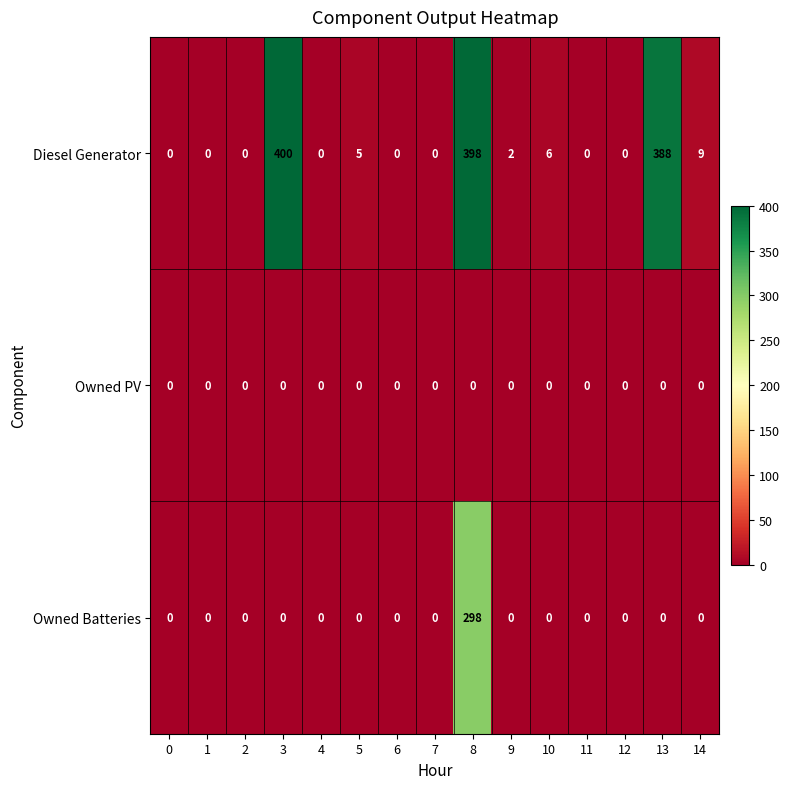

Rank the series by their maximum value, from highest to lowest.

Diesel Generator, Owned Batteries, Owned PV